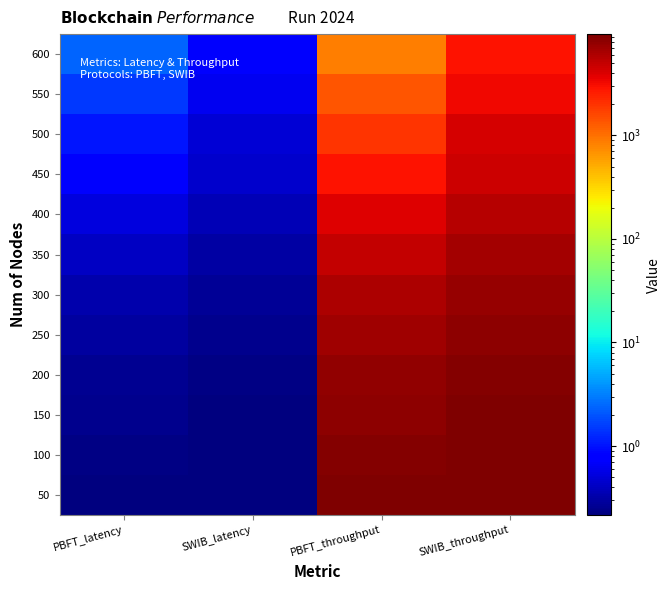

Which has a higher value, PBFT_latency or SWIB_latency?

PBFT_latency